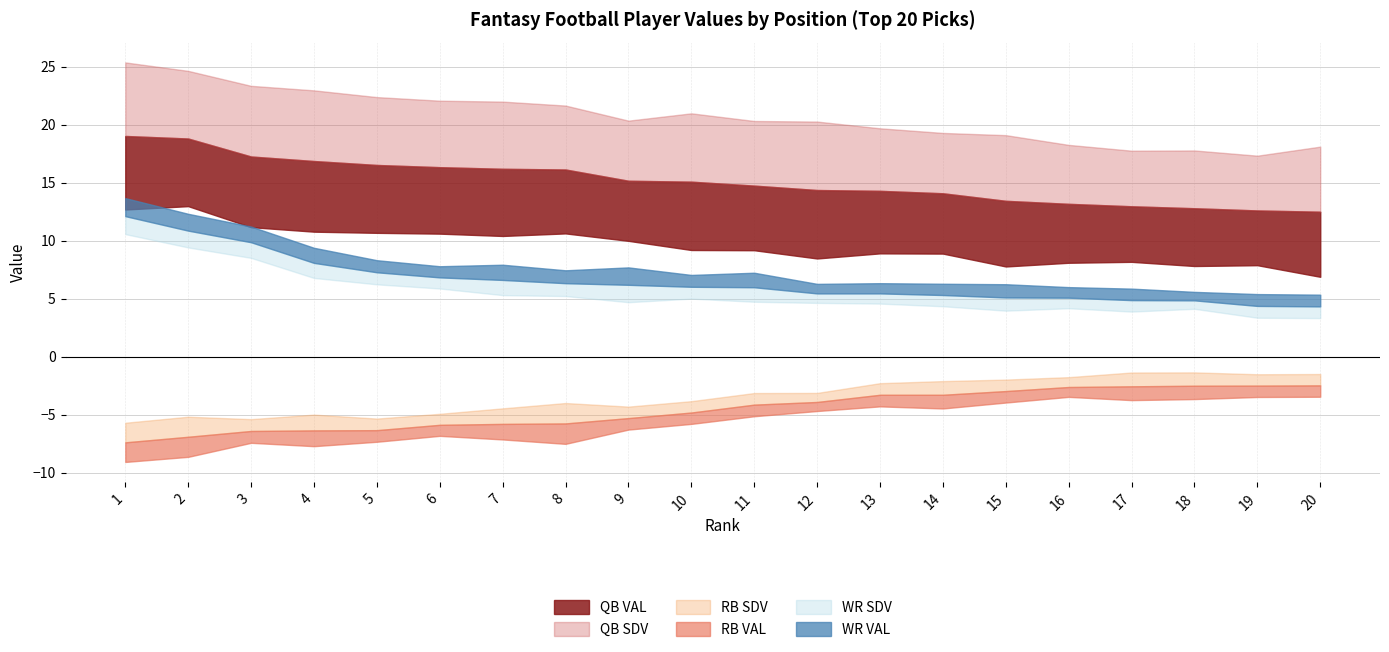

Is it true that QB VAL equals 32.3 at 2?

False